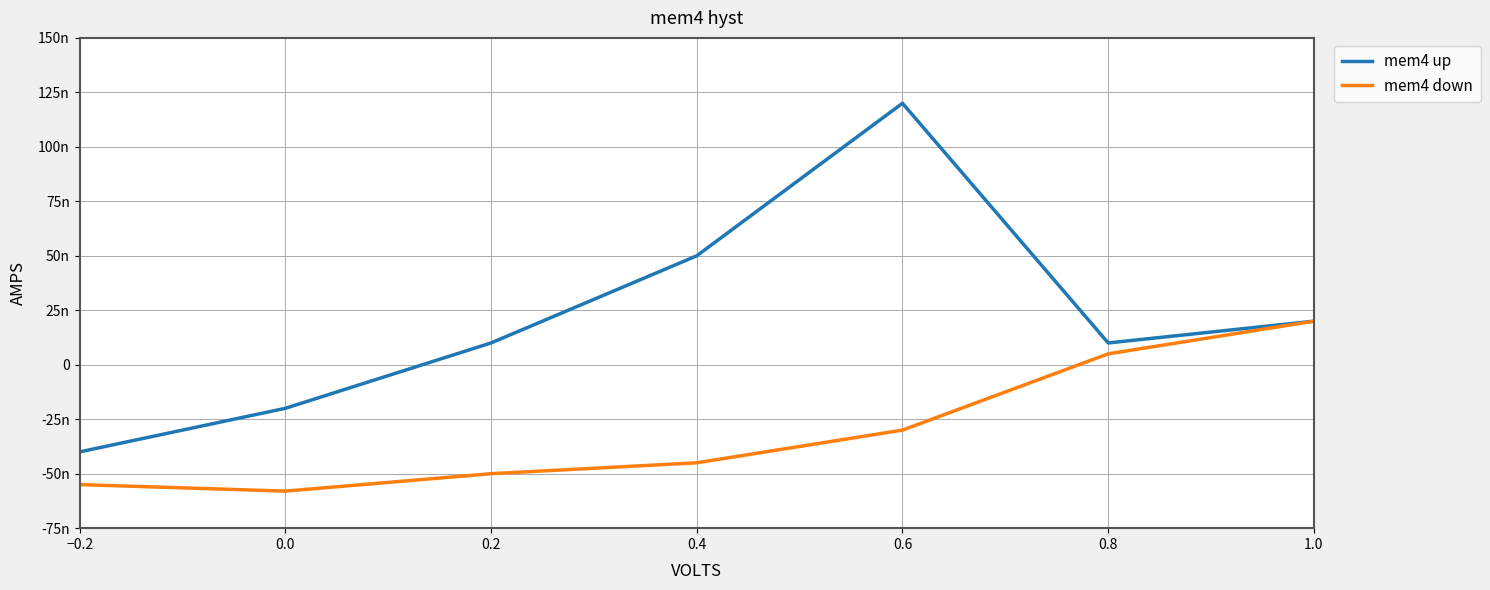

What are all the series names shown in the legend?

mem4 up, mem4 down